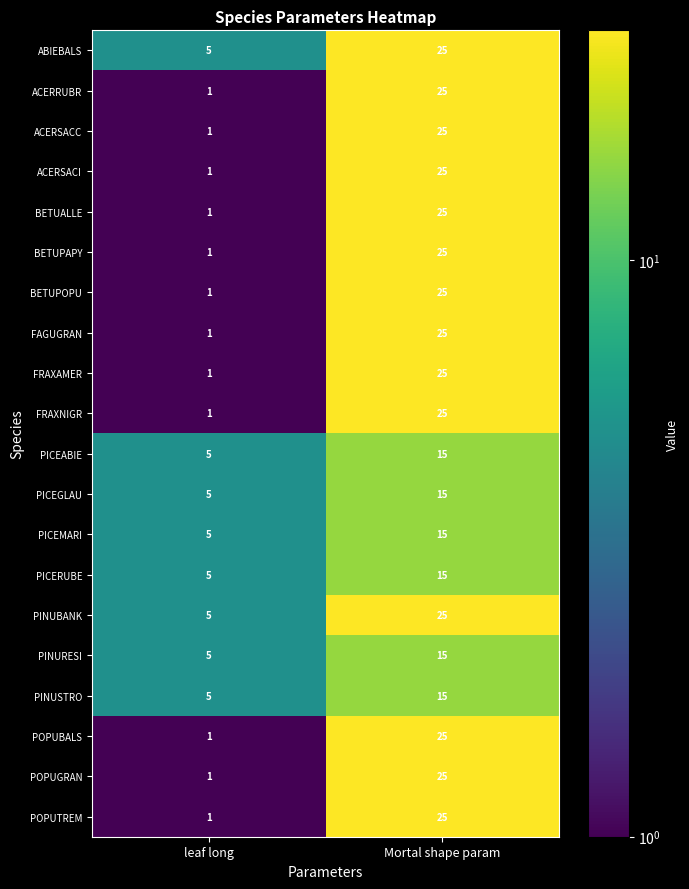

What is the difference between the maximum and minimum values in the BETUPOPU series?

24